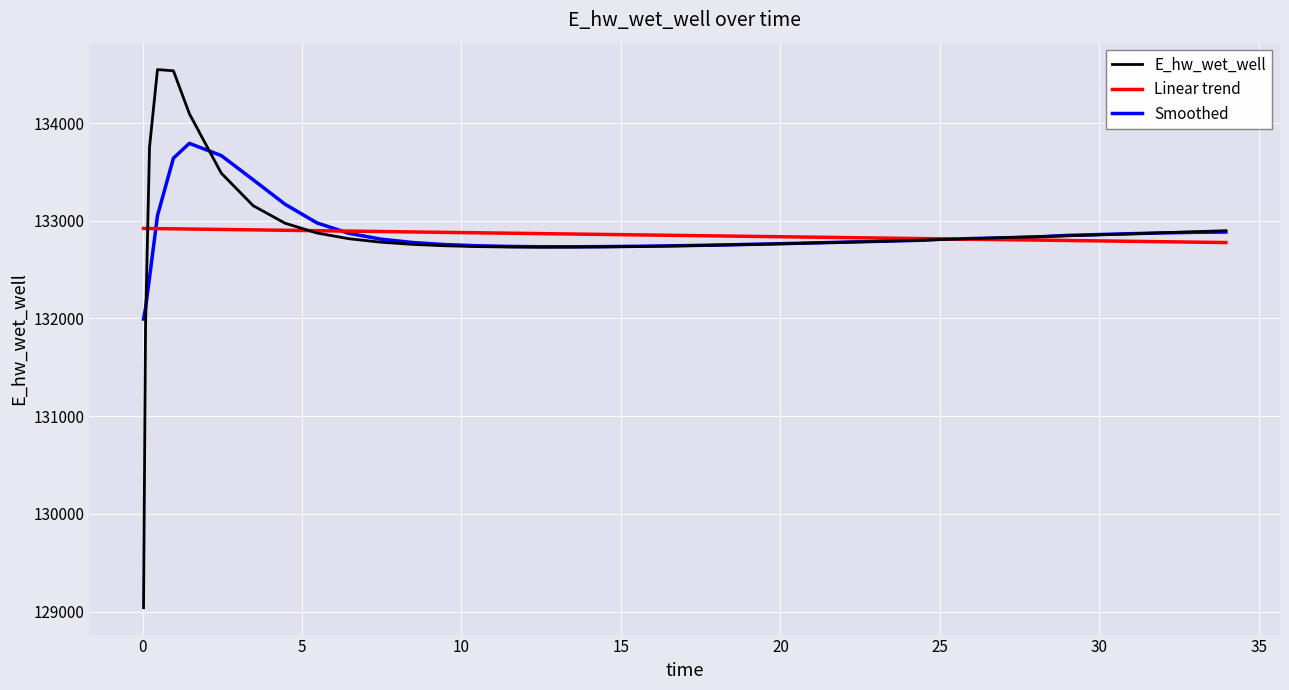

What is the maximum value shown in the chart?

134547.2